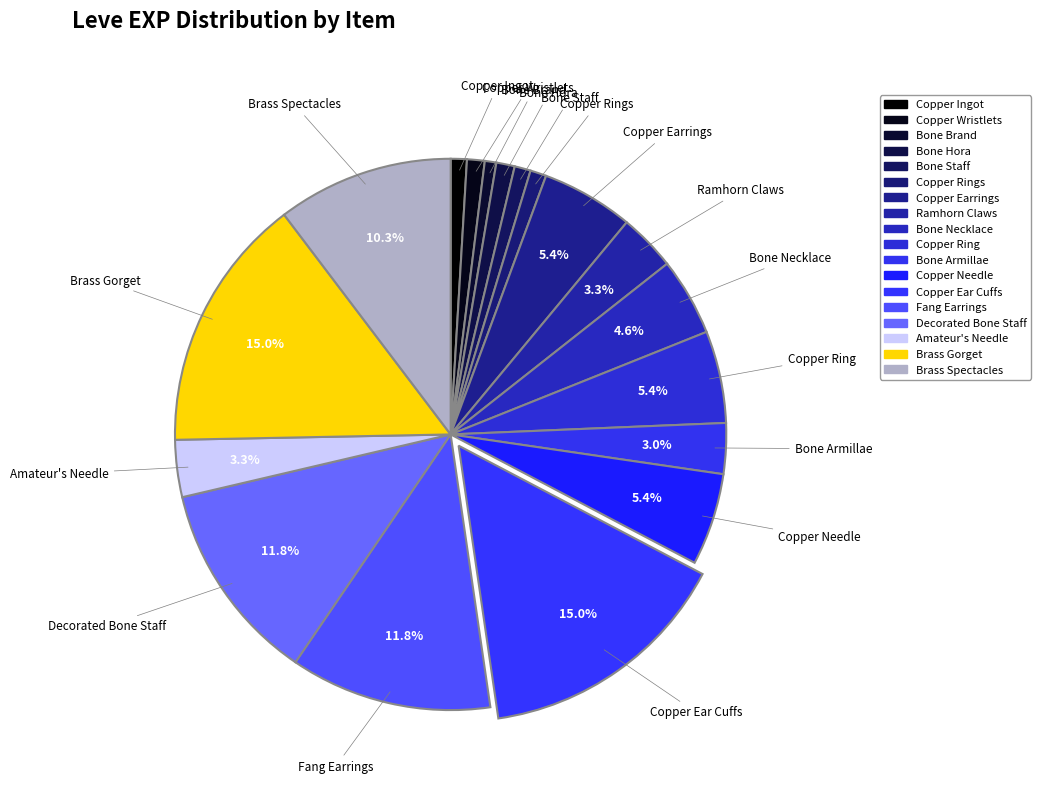

To the nearest percent, what percentage of the pie is Bone Armillae?

3%